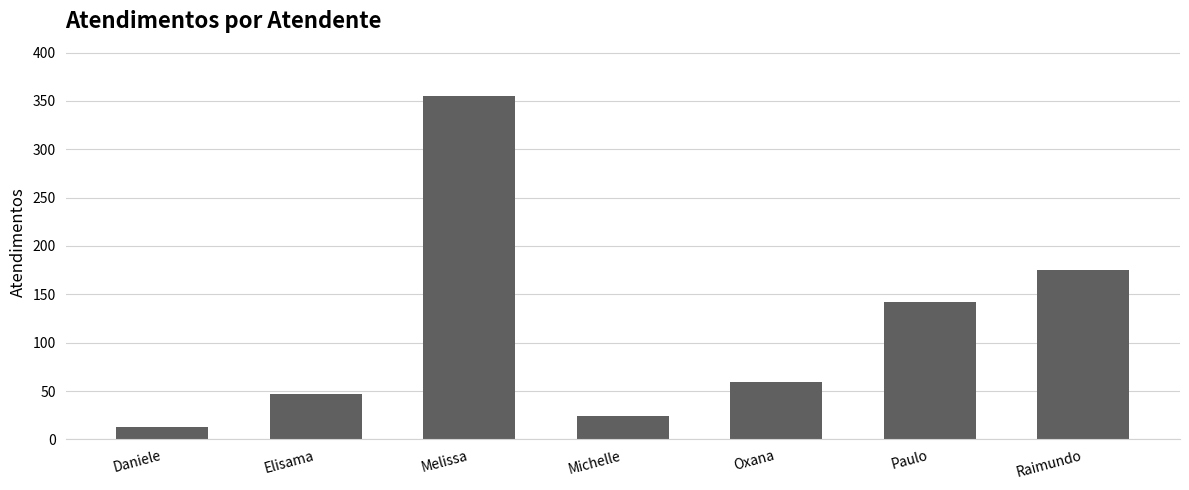

What is the label of the 7th bar from the right?

Daniele